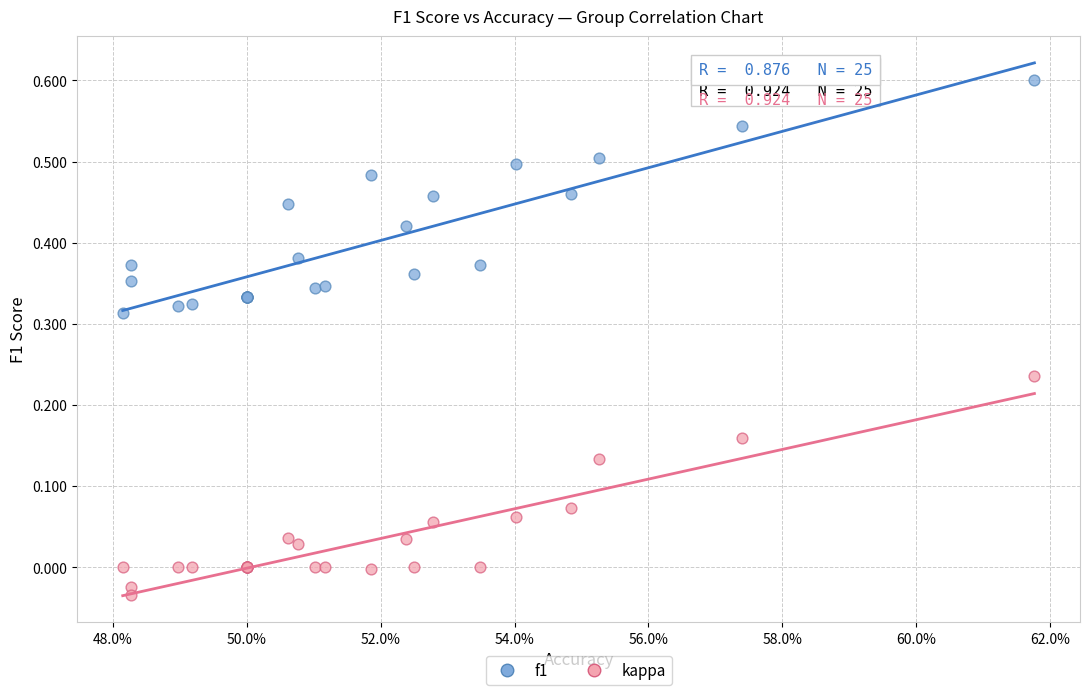

Which series contains the highest Y value?

f1